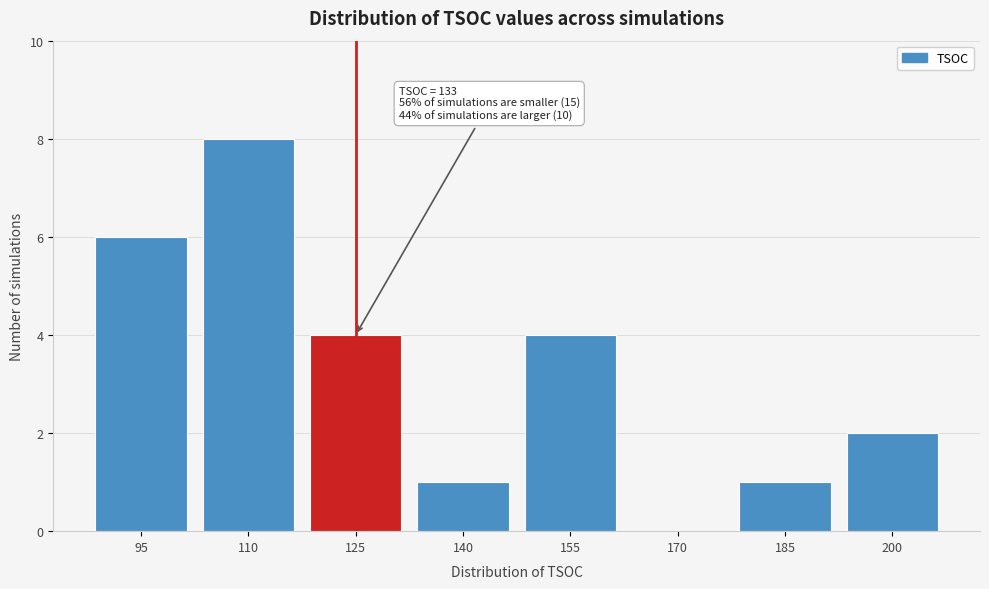

Reading left to right, extract all data points from this chart.

95=6	110=8	125=4	140=1	155=4	170=0	185=1	200=2